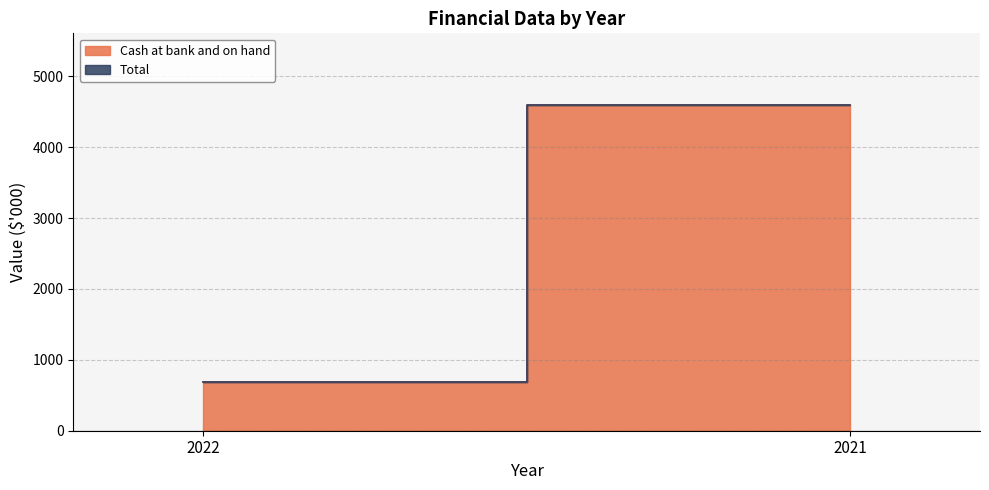

What are all the series names shown in the legend?

Cash at bank and on hand, Total